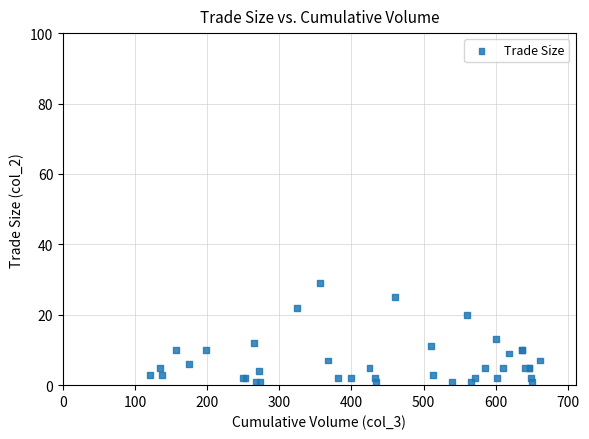

What Y value in the scatter plot is closest to 15?

13